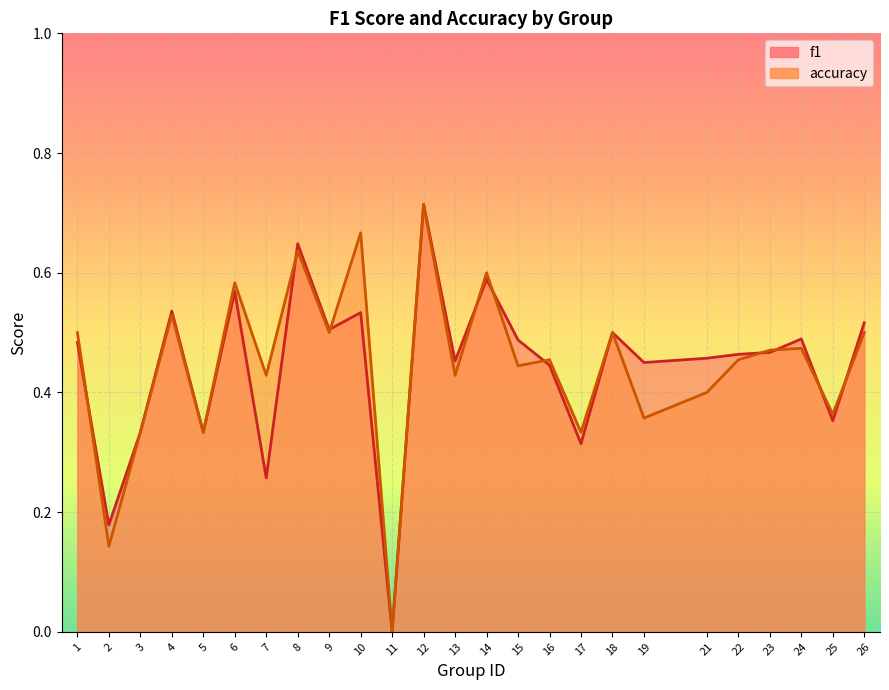

What is the average value of the accuracy series?

0.4